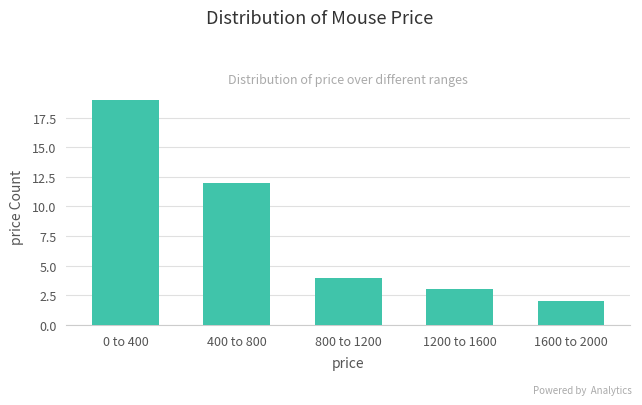

Reading right to left, transcribe all the data shown in this chart.

2	3	4	12	19